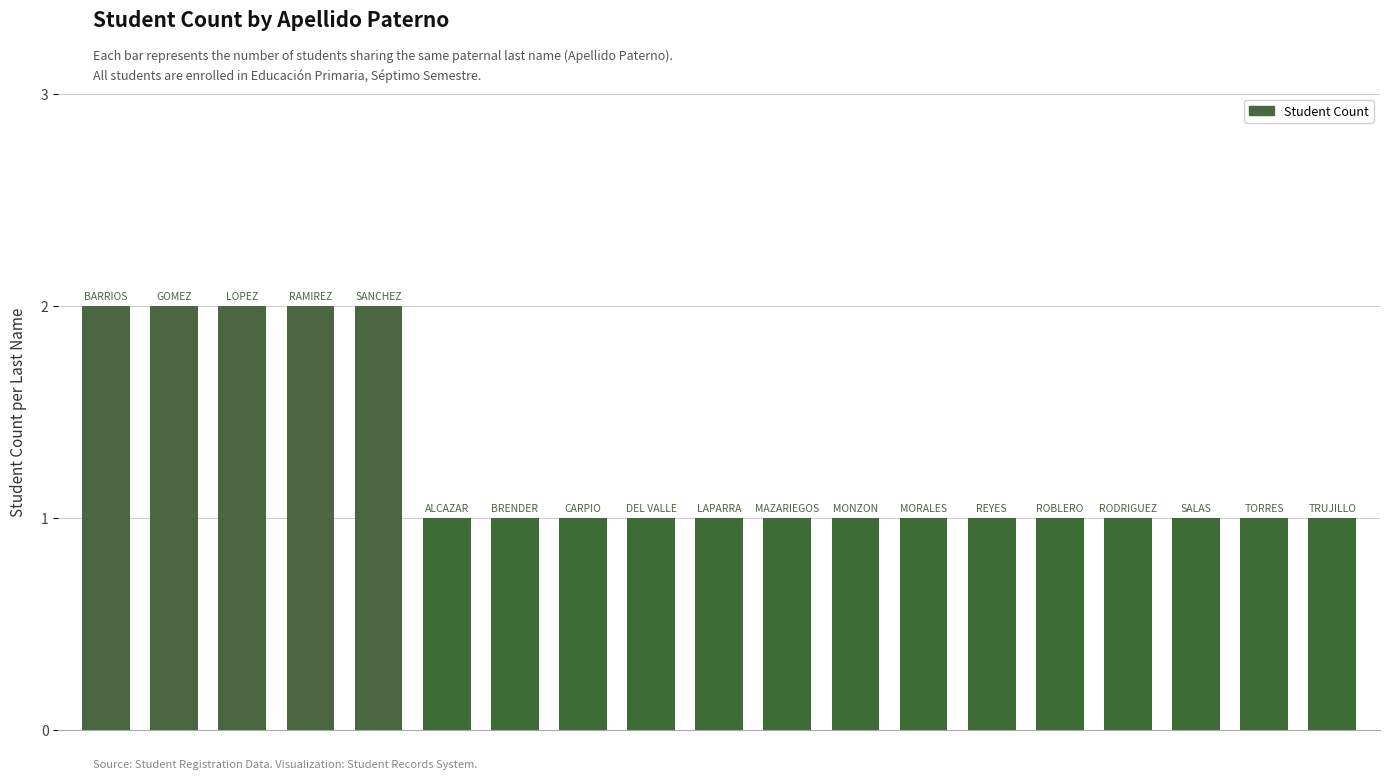

What is the sum of all values?

24